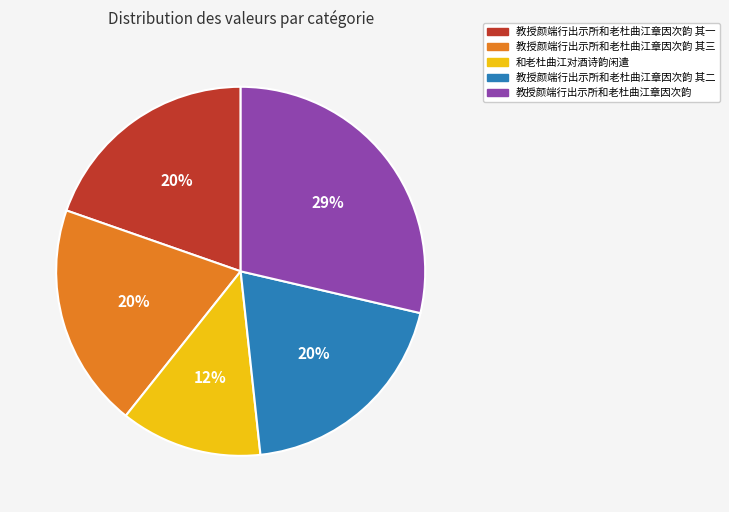

To the nearest percent, what is the average slice percentage?

20%